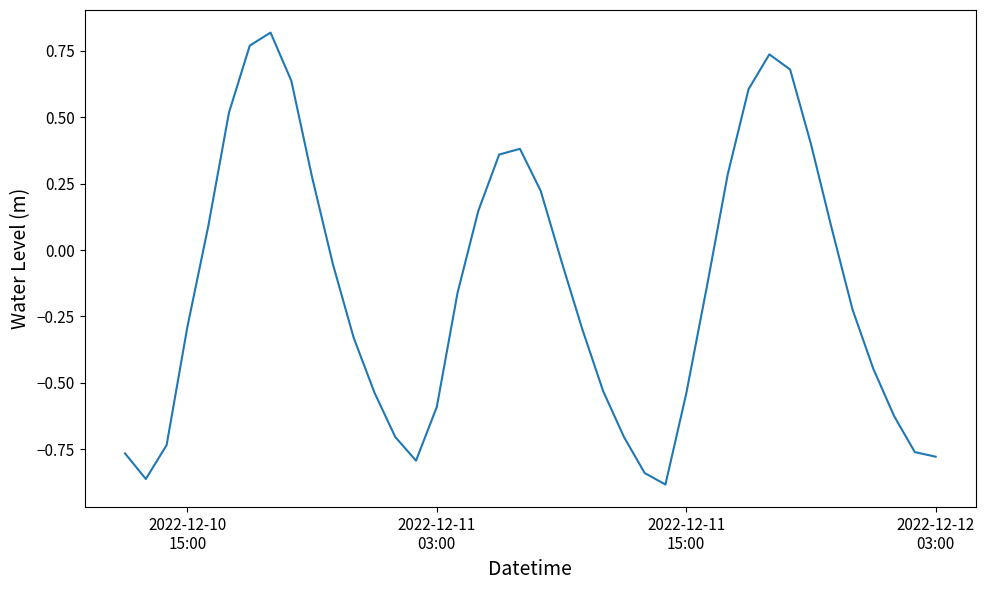

What is the difference between the maximum and minimum values?

1.7